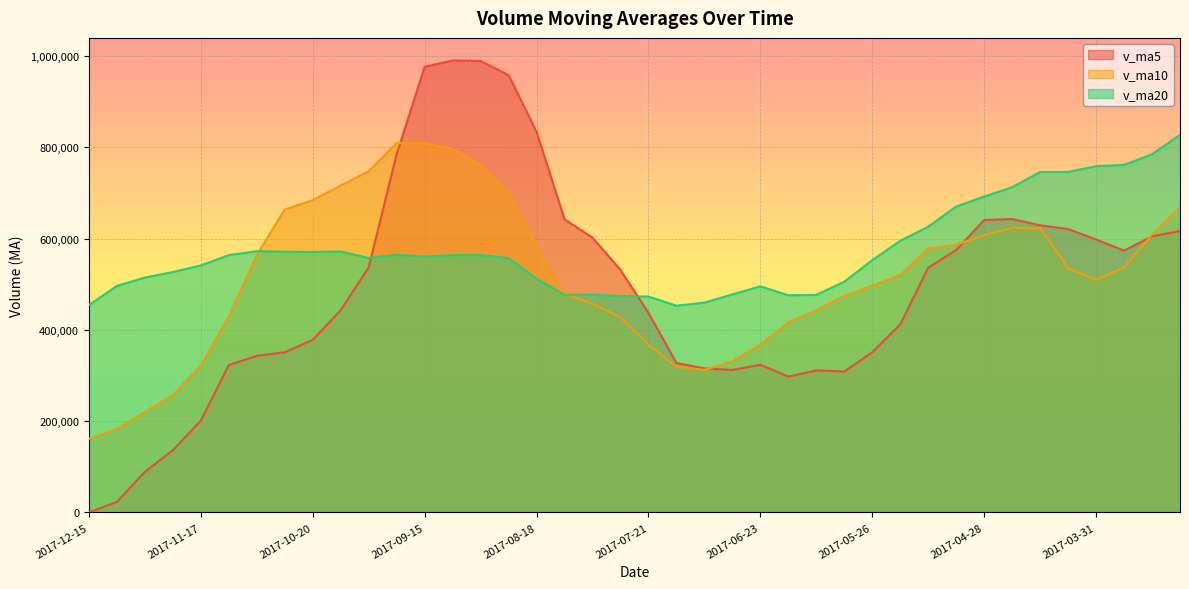

True or false: v_ma20 has a value of 149897.2 at 2017-04-14.

False